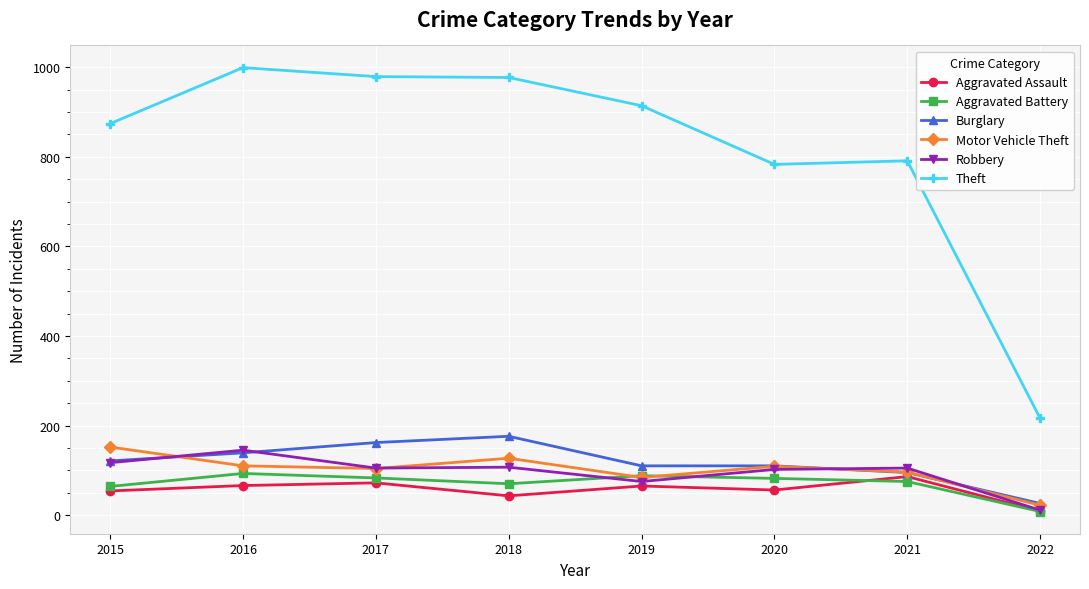

Which label corresponds to the smallest value in the chart?

2022